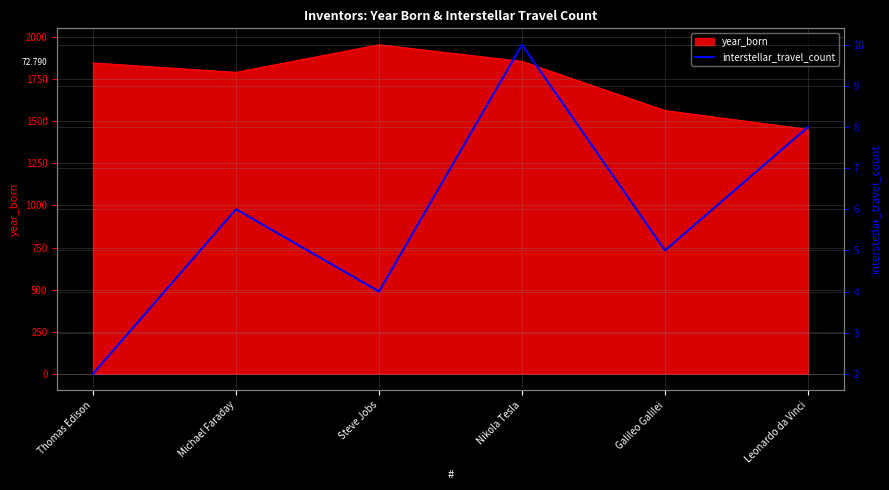

At which label does year_born reach its minimum?

Leonardo da Vinci